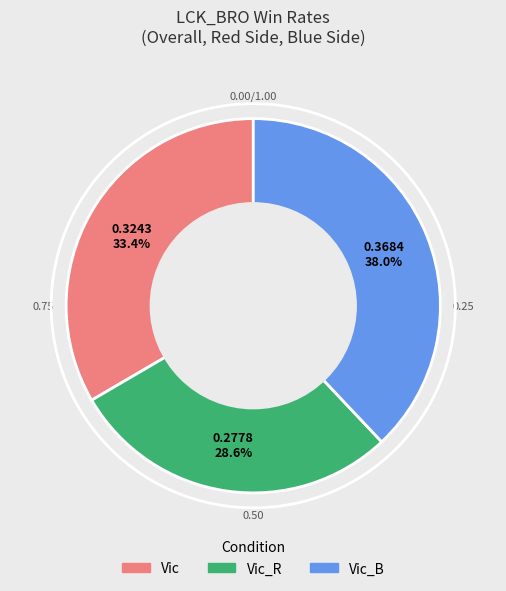

Which category has the biggest portion of the pie?

Vic_B